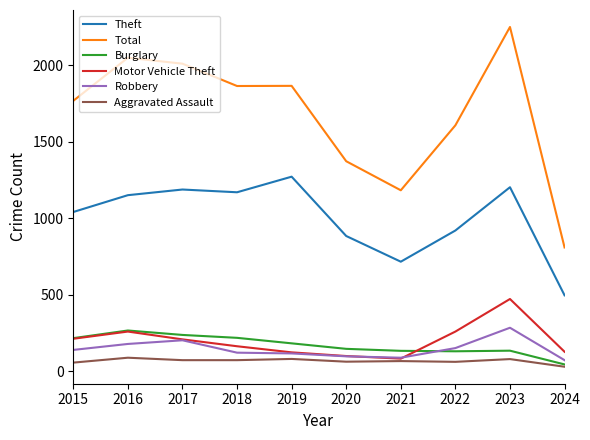

What is the lowest value of the Robbery series?

72